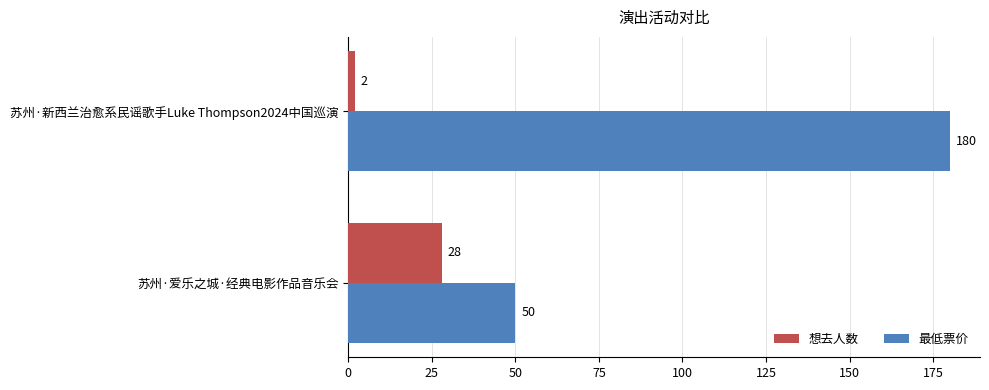

At which category is the sum across all series the highest?

苏州·新西兰治愈系民谣歌手Luke Thompson2024中国巡演